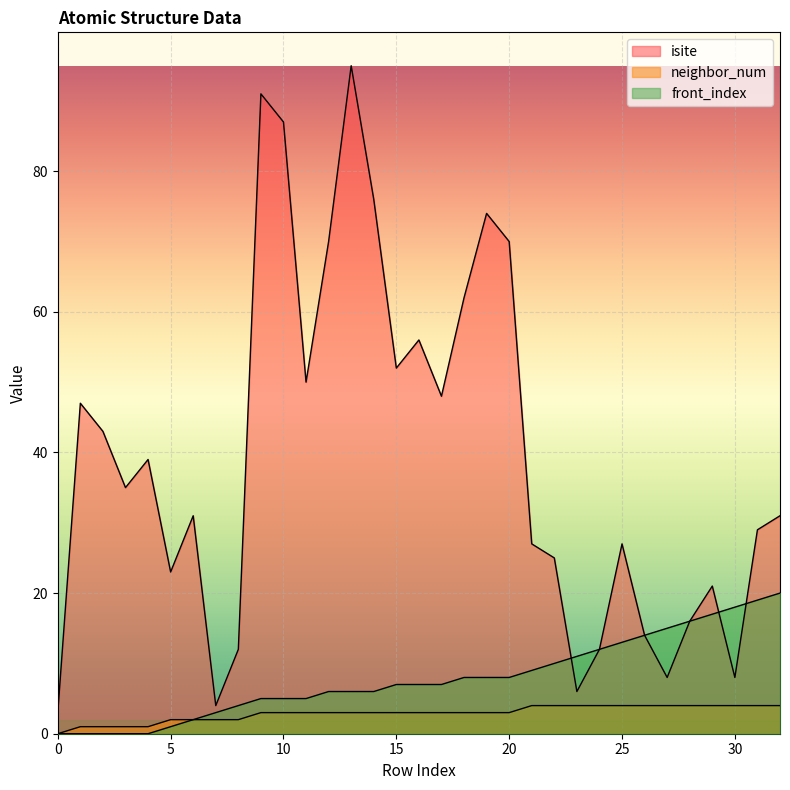

List the labels in order of isite value, smallest first.

0, 7, 23, 27, 30, 8, 24, 26, 28, 29, 5, 22, 21, 25, 31, 6, 32, 3, 4, 2, 1, 17, 11, 15, 16, 18, 12, 20, 19, 14, 10, 9, 13